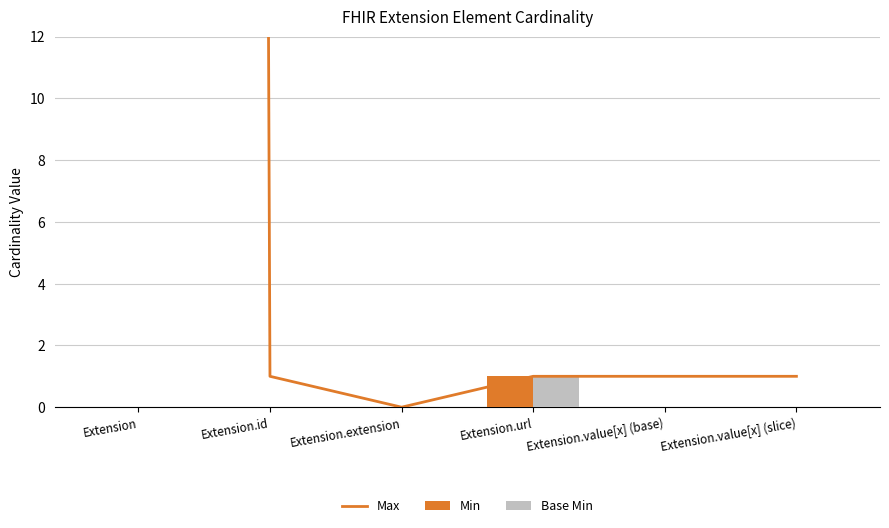

Where is Min nearest to the value 0?

Extension